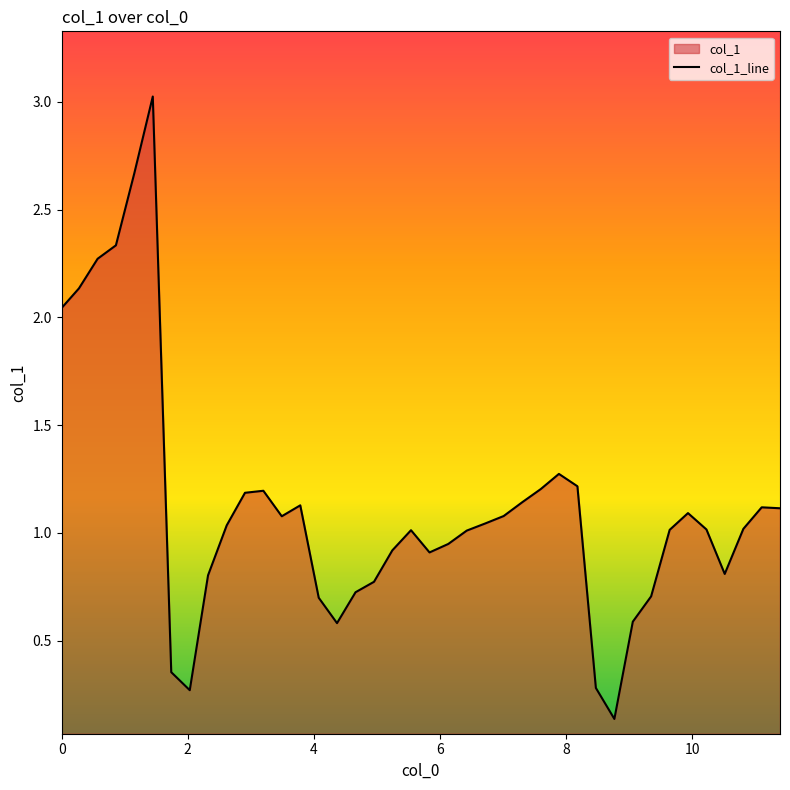

What is the greatest value displayed?

3.0